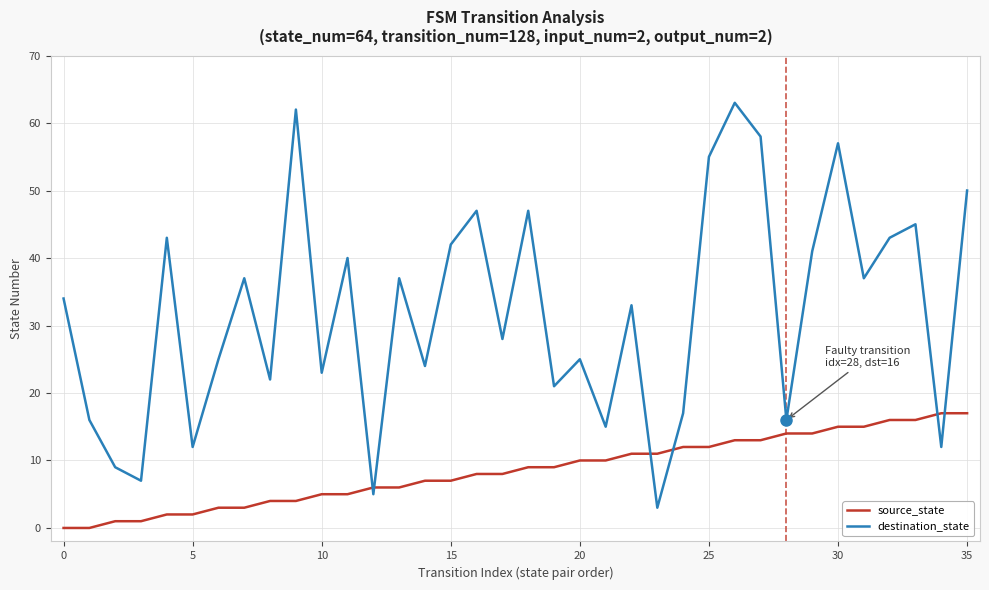

What is the difference between the second highest and second lowest values in the source_state series?

17